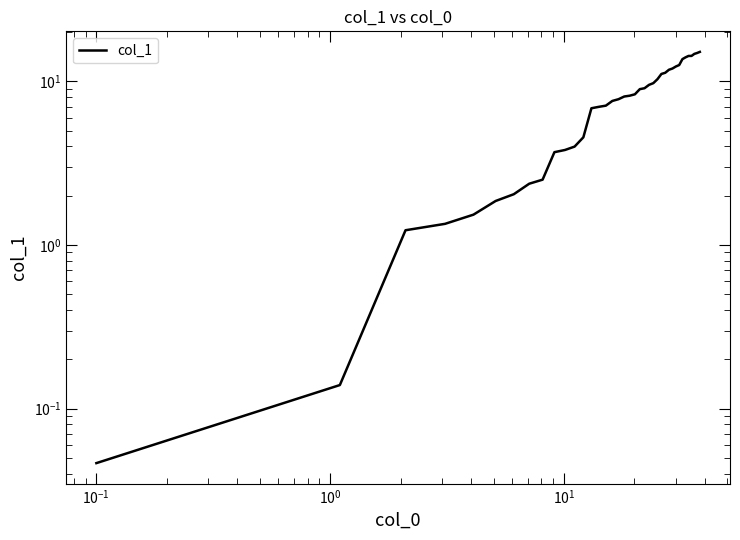

True or false: the data shows 2.6 at 19.

False